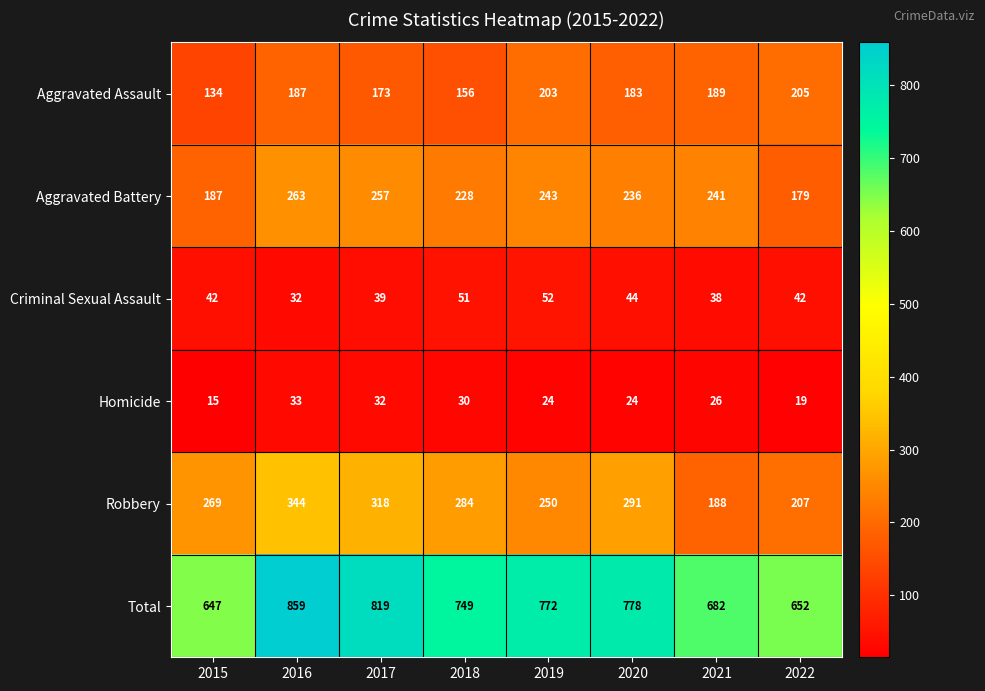

Which series has the widest spread of values?

Total